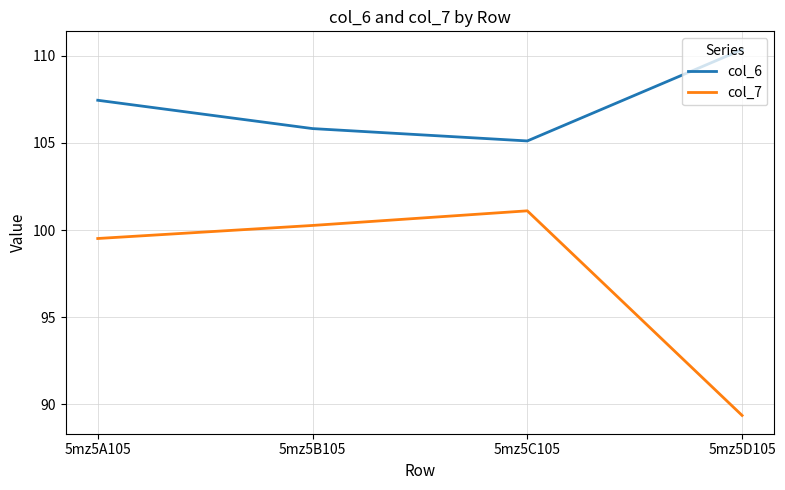

Which label corresponds to the smallest value in the chart?

5mz5D105